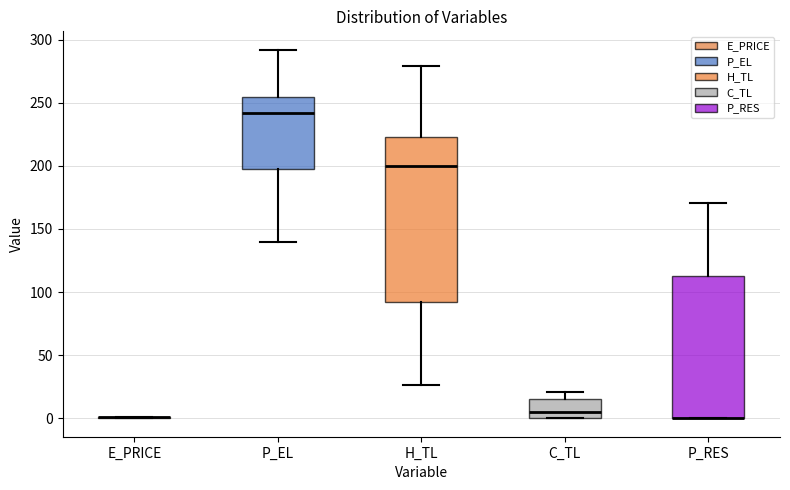

Where is the lower edge of the box for P_RES on the y-axis? The values are not printed on the chart, so give them approximately, as read against the axis.

0